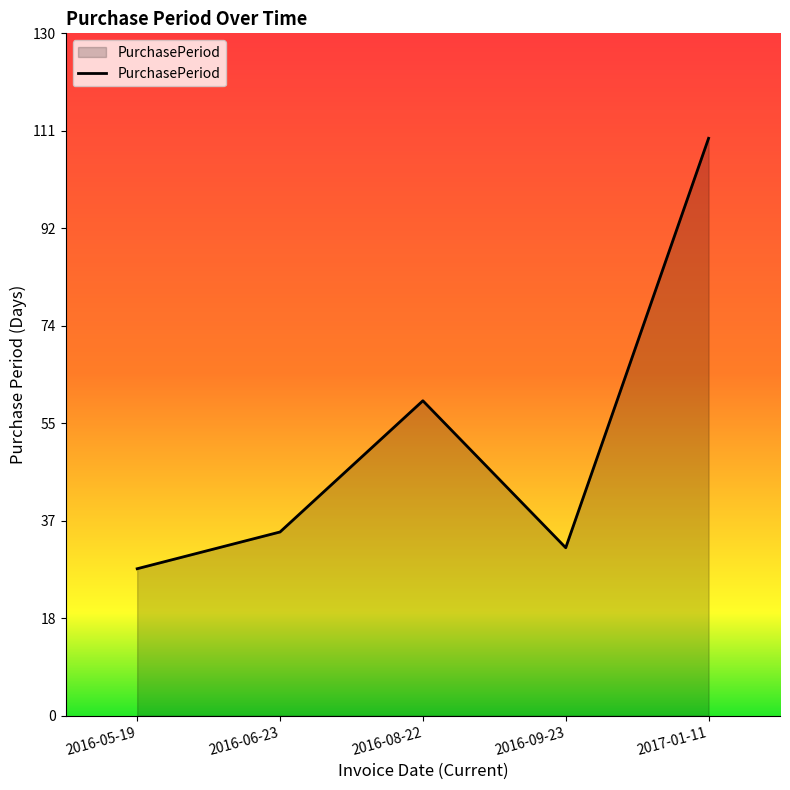

Does the chart have visible grid lines?

No